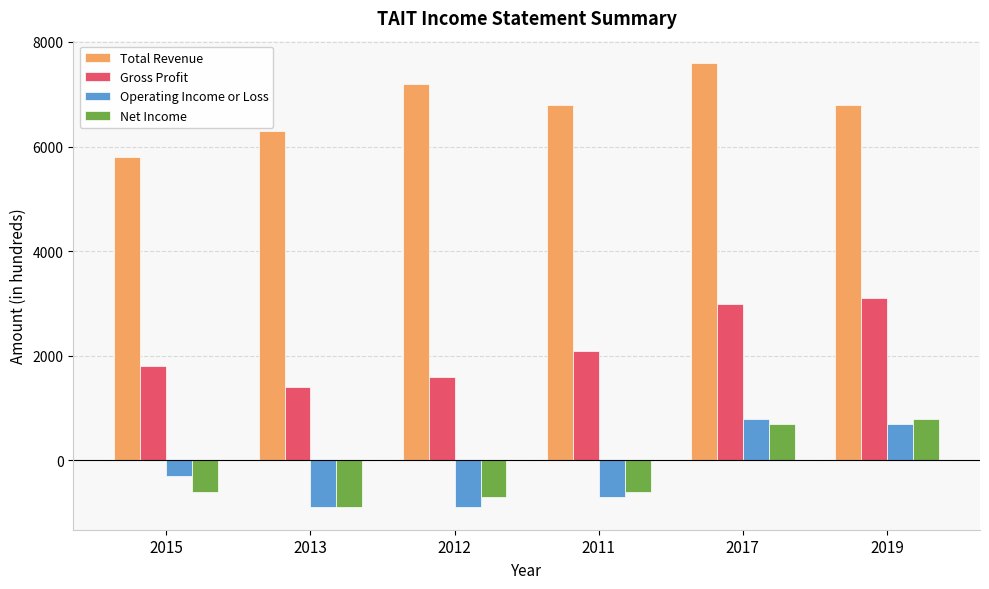

At which category is the sum across all series the highest?

2017